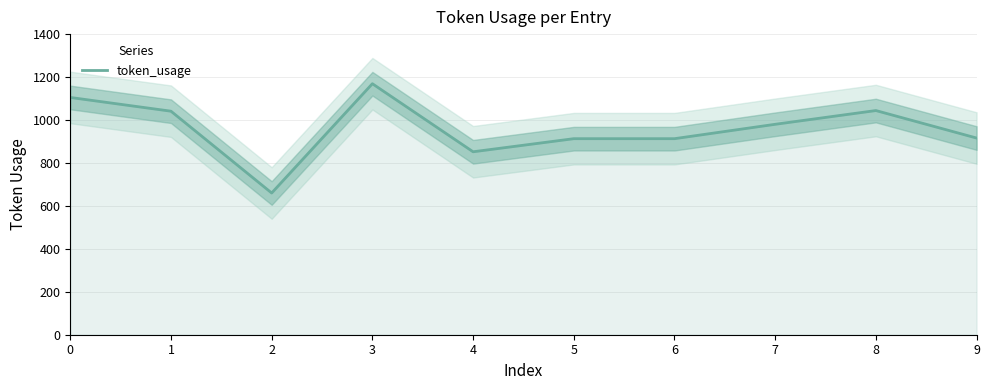

Reading left to right, list all the values displayed in this chart.

0=1105	1=1041	2=660	3=1169	4=852	5=913	6=913	7=980	8=1044	9=916